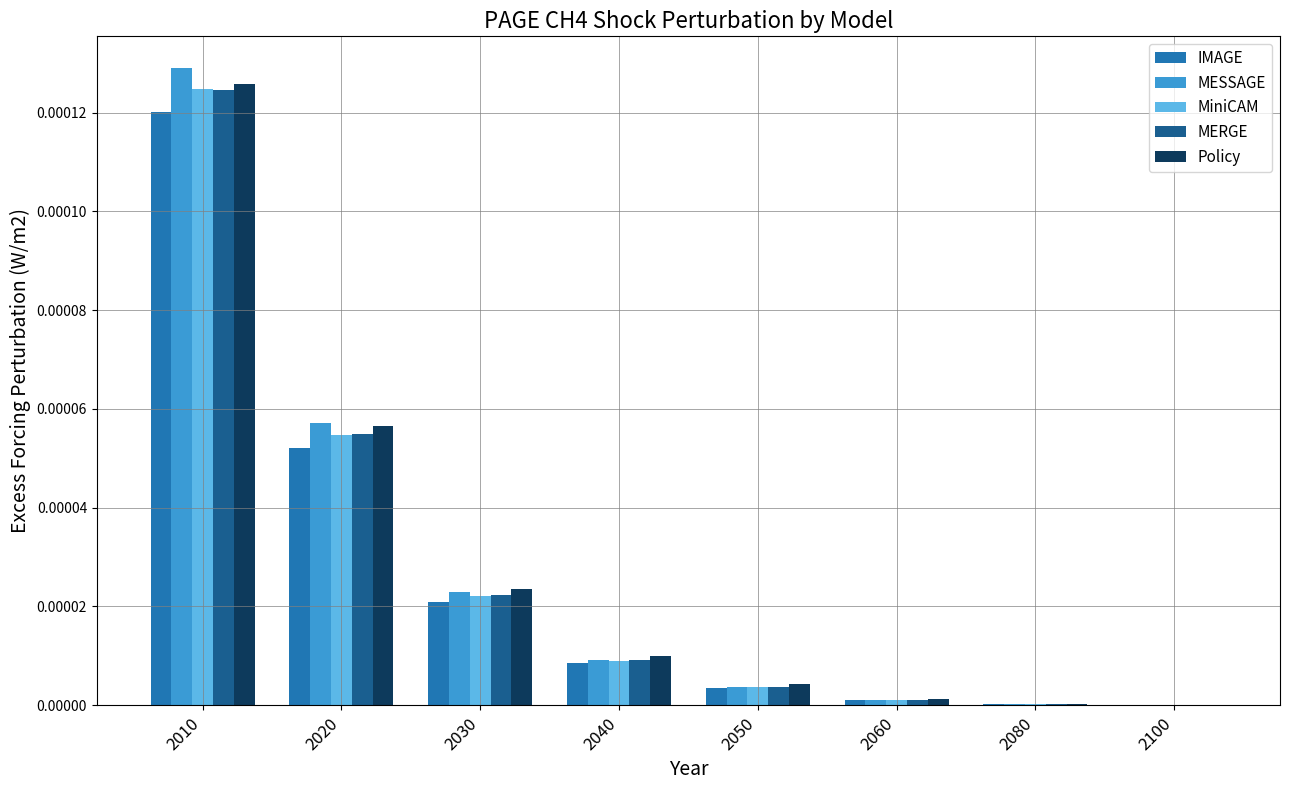

The IMAGE series shows 0.0 at 2050. True or false?

True